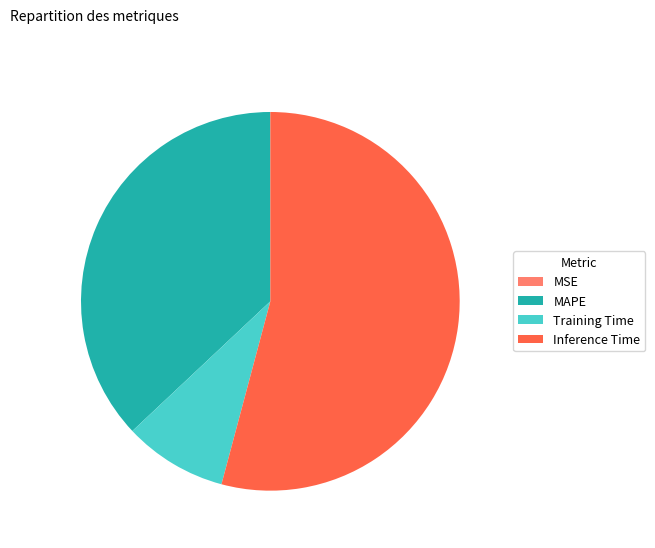

Do Training Time and MAPE together represent more than half of the pie?

No